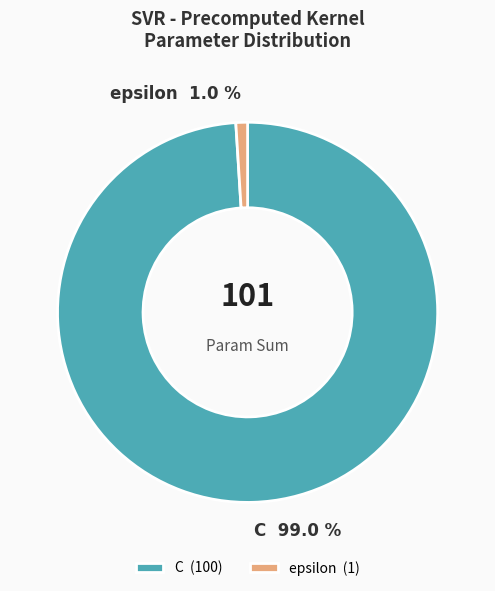

Is there any slice that represents more than half of the pie?

Yes